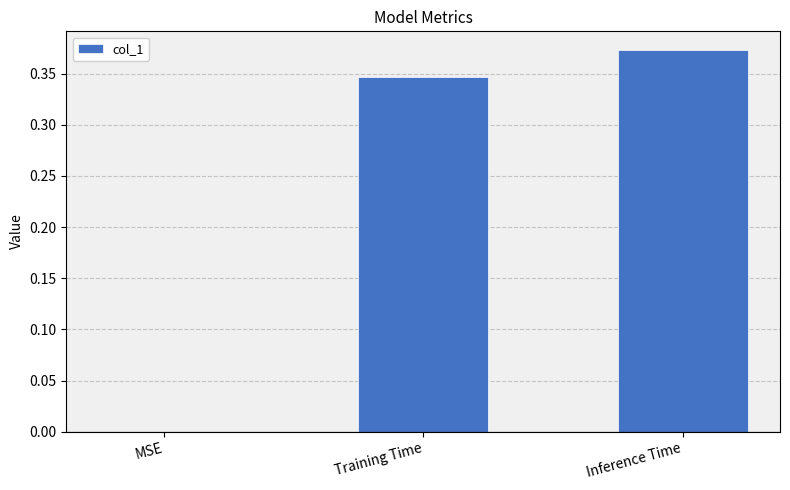

What is the change in value from MSE to Training Time?

+0.3